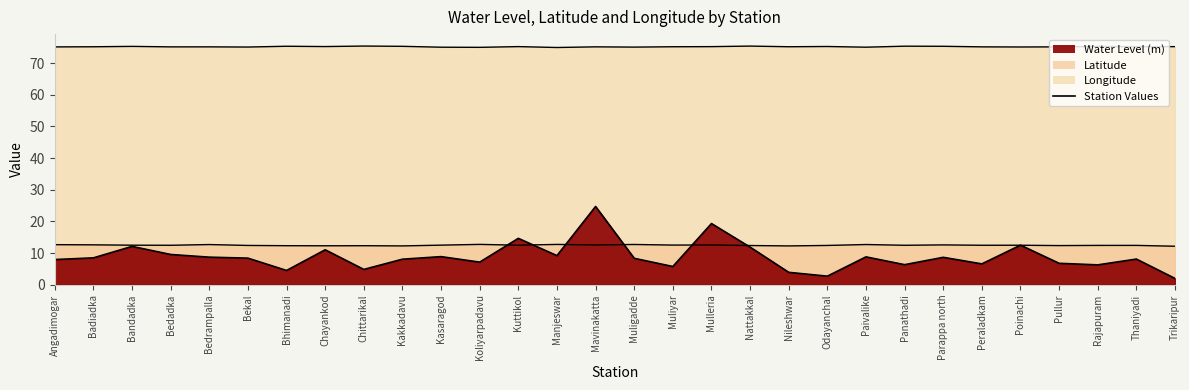

What is the label of the 8th point from the left?

Chayankod